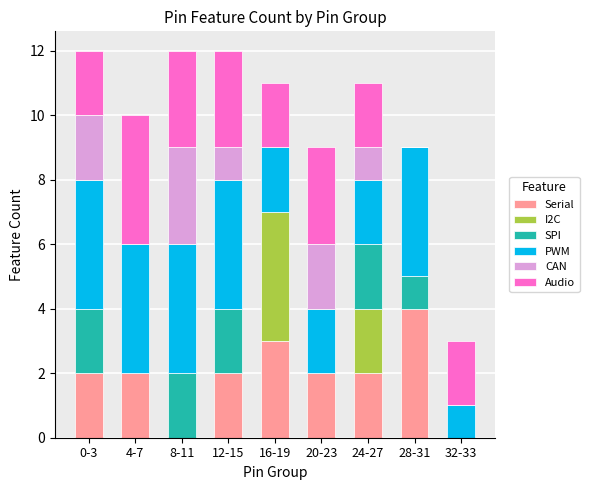

Which category has the highest value in the Serial series?

28-31